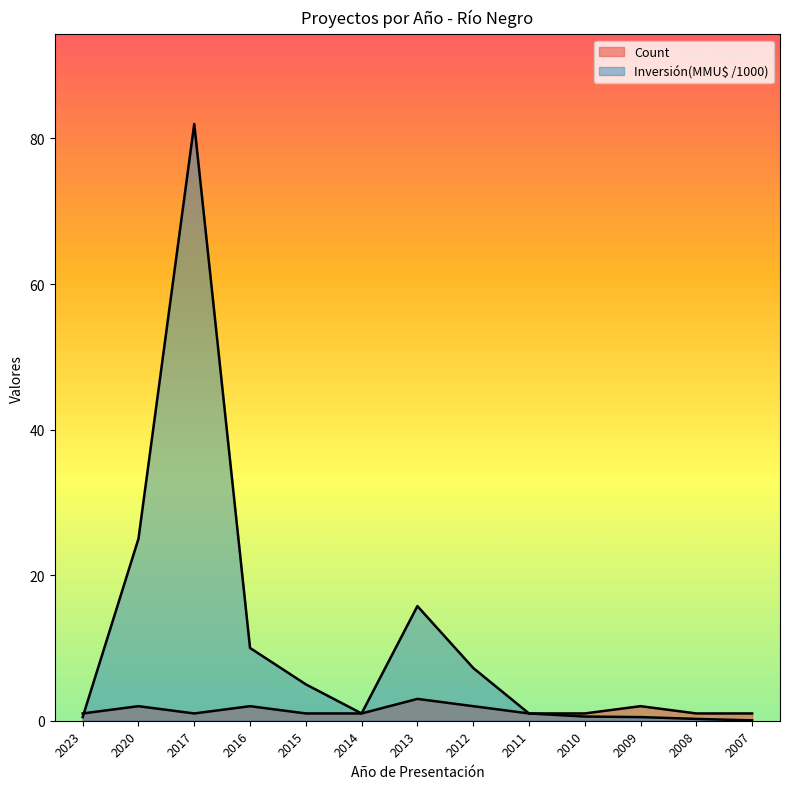

Reading left to right, transcribe all the data shown in this chart.

Count: 2023=1.0	2020=2.0	2017=1.0	2016=2.0	2015=1.0	2014=1.0	2013=3.0	2012=2.0	2011=1.0	2010=1.0	2009=2.0	2008=1.0	2007=1.0
Inversión(MMU$): 2023=0.5	2020=25.0	2017=82.0	2016=10.0	2015=5.0	2014=1.0	2013=15.8	2012=7.2	2011=1.0	2010=0.6	2009=0.5	2008=0.2	2007=0.1